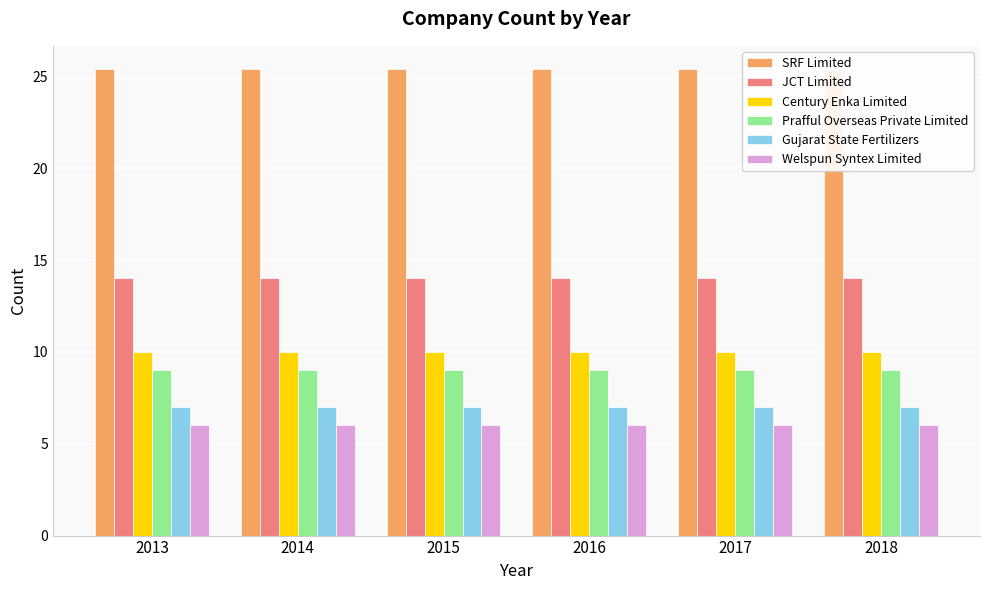

Rank the series at 2016 from highest to lowest value.

SRF Limited, JCT Limited, Century Enka Limited, Prafful Overseas Private Limited, Gujarat State Fertilizers, Welspun Syntex Limited